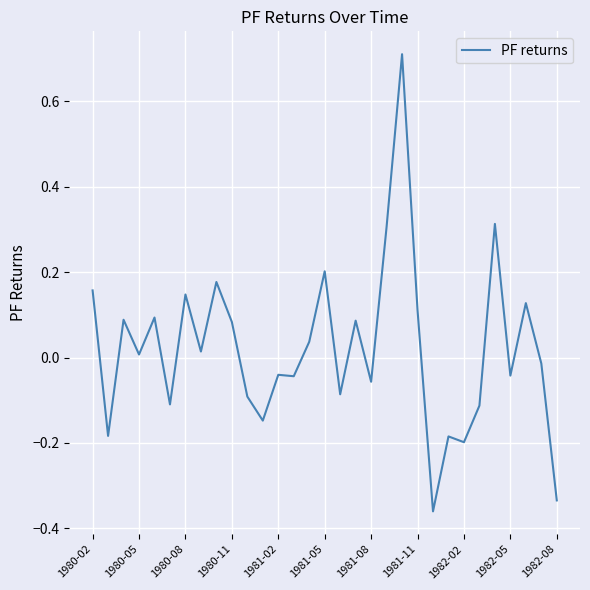

Does the chart display data point markers on the line(s)?

No